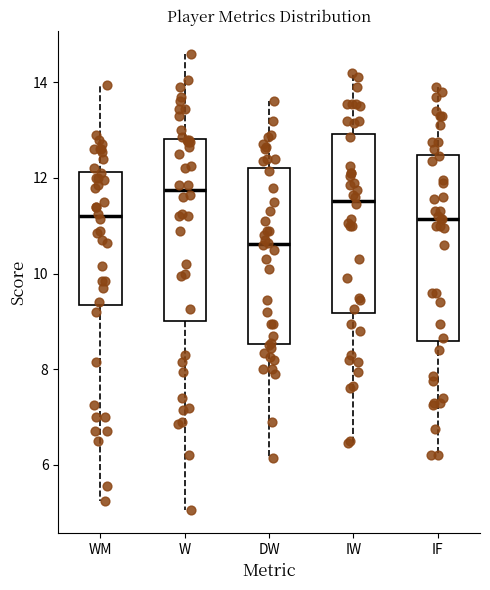

Reading left to right, transcribe this box plot: for each box, give where its median line is, the range the box spans, and where its two whiskers end, as read against the y-axis. The values are not printed on the chart, so give them approximately, as read against the axis.

WM: median 11.2, box 9.4 to 12.2, whiskers 5.2 to 14.0
W: median 11.8, box 9.0 to 12.8, whiskers 5.0 to 14.6
DW: median 10.6, box 8.6 to 12.2, whiskers 6.2 to 13.6
IW: median 11.6, box 9.2 to 13.0, whiskers 6.4 to 14.2
IF: median 11.2, box 8.6 to 12.4, whiskers 6.2 to 14.0